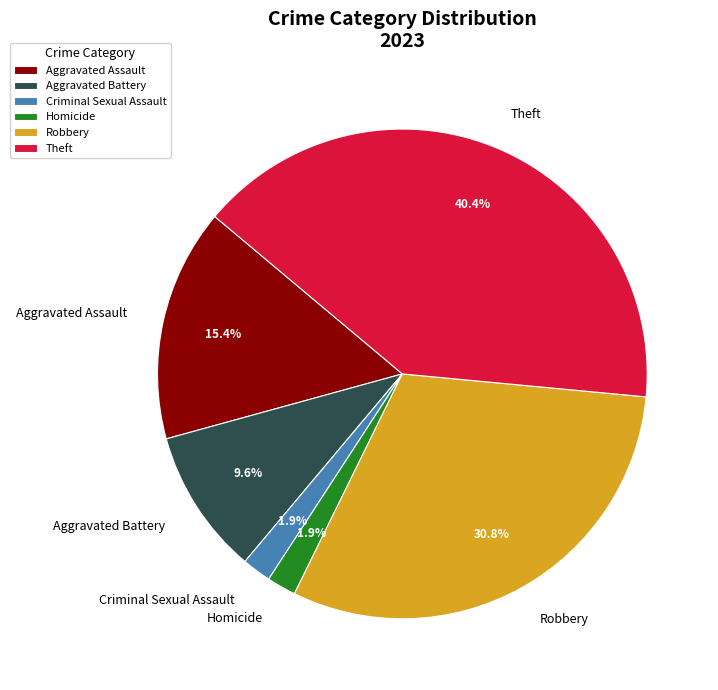

Which slice is the largest?

Theft